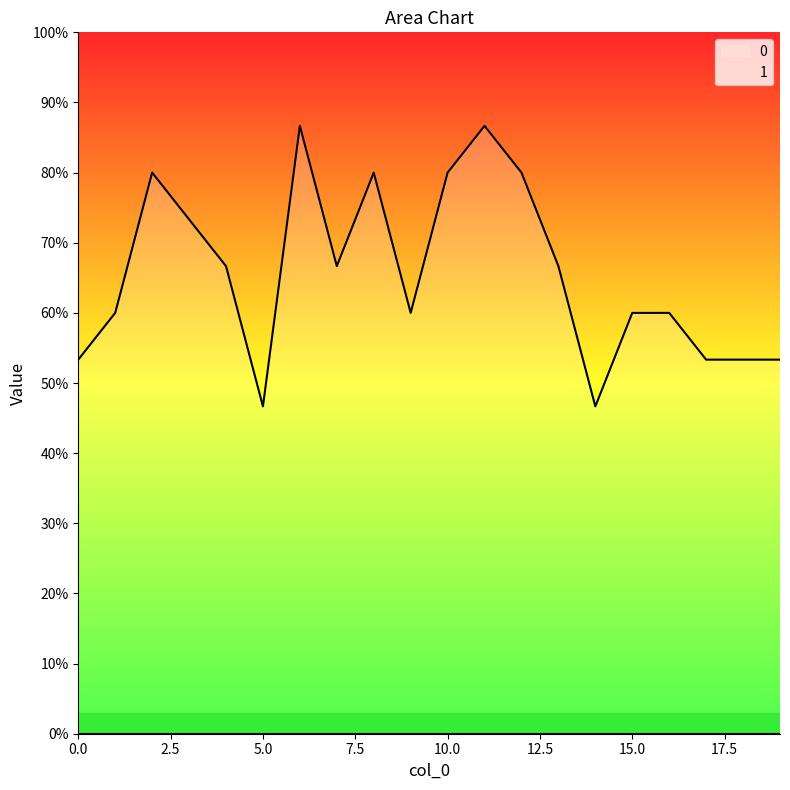

At which category does the data reach its first local valley?

5